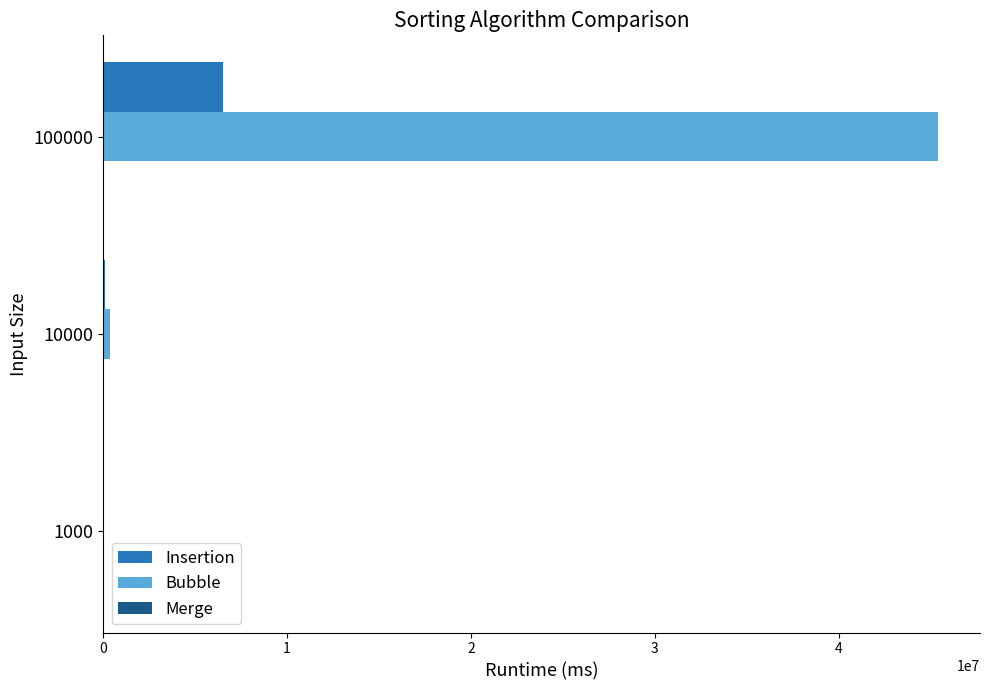

How many categories are shown in the chart?

3